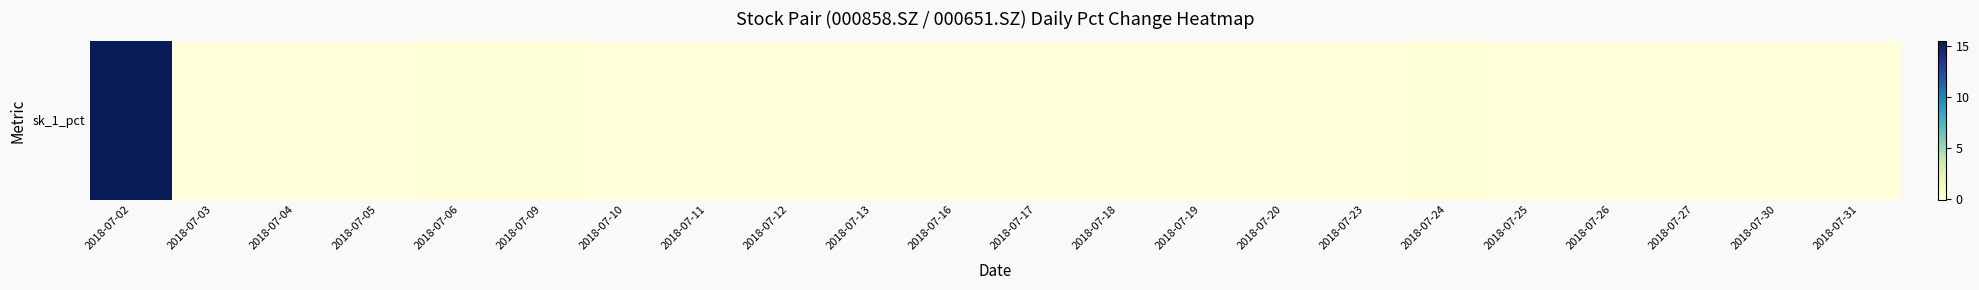

Reading left to right, list all the values displayed in this chart.

2018-07-02=15.4	2018-07-03=-0.0	2018-07-04=-0.0	2018-07-05=0.0	2018-07-06=0.0	2018-07-09=0.0	2018-07-10=-0.0	2018-07-11=-0.0	2018-07-12=0.0	2018-07-13=0.0	2018-07-16=-0.0	2018-07-17=-0.0	2018-07-18=-0.0	2018-07-19=0.0	2018-07-20=0.0	2018-07-23=-0.0	2018-07-24=0.0	2018-07-25=-0.0	2018-07-26=-0.0	2018-07-27=0.0	2018-07-30=-0.0	2018-07-31=-0.0